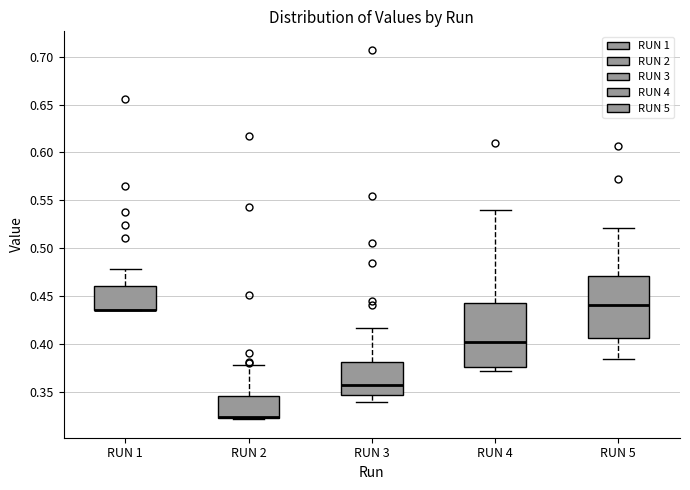

Reading left to right, read every box against the y-axis: the position of its median line, the range the box covers, and the ends of its whiskers. The values are not printed on the chart, so give them approximately, as read against the axis.

RUN 1: median 0.435 (drawn on the box's lower edge), box 0.435 to 0.460, whiskers 0.435 to 0.480
RUN 2: median 0.325 (drawn on the box's lower edge), box 0.325 to 0.345, whiskers 0.320 to 0.380
RUN 3: median 0.360, box 0.345 to 0.380, whiskers 0.340 to 0.415
RUN 4: median 0.400, box 0.375 to 0.445, whiskers 0.370 to 0.540
RUN 5: median 0.440, box 0.405 to 0.470, whiskers 0.385 to 0.520